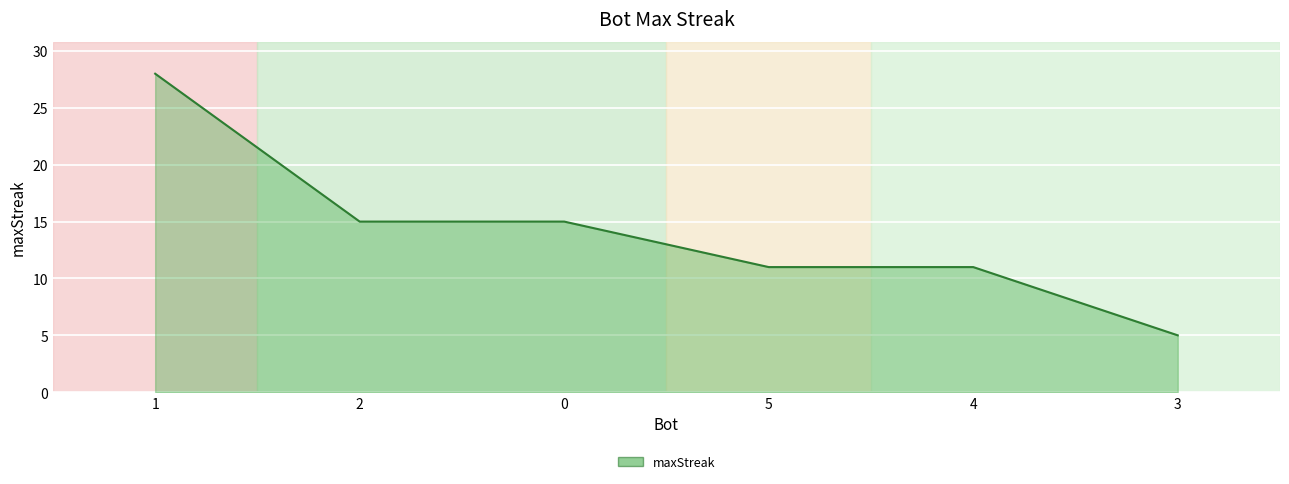

What position from the left is 3?

6